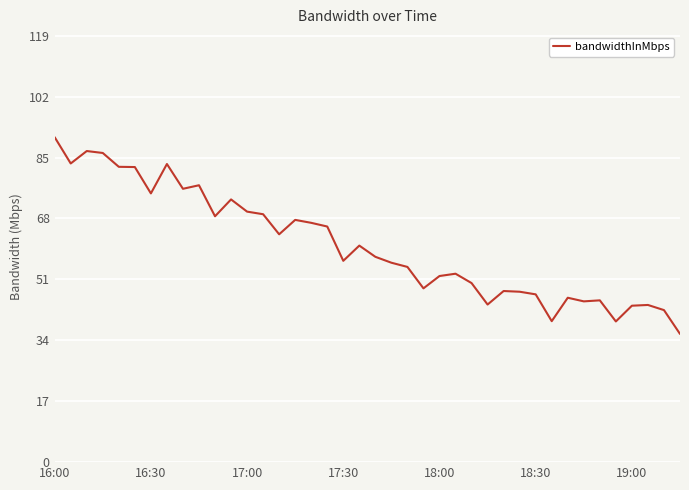

What is the difference between the maximum and minimum values?

54.9